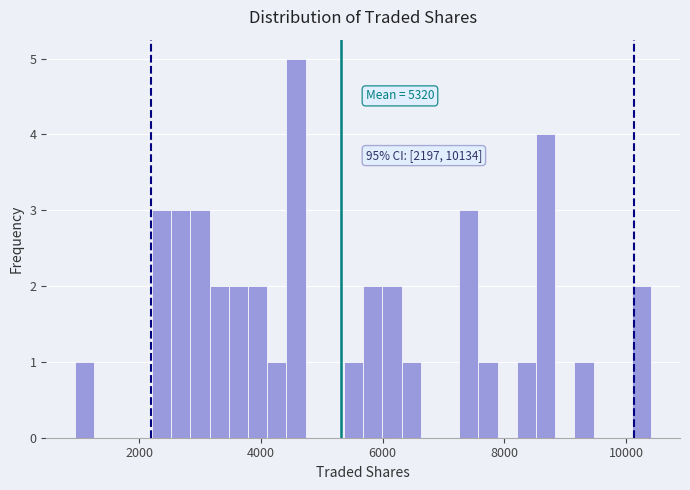

Read against the x-axis, roughly where is the centre of the tallest bar?

4600